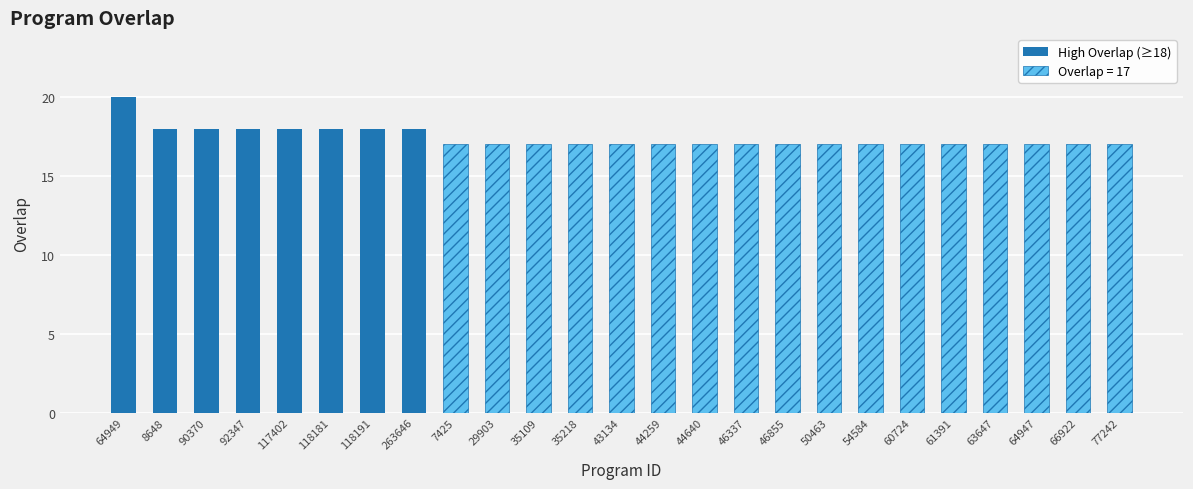

What is the difference between the values at 92347 and 64949?

2